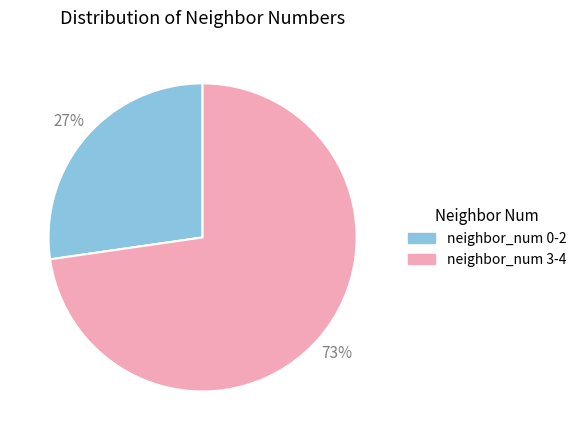

How many segments does this pie chart have?

2